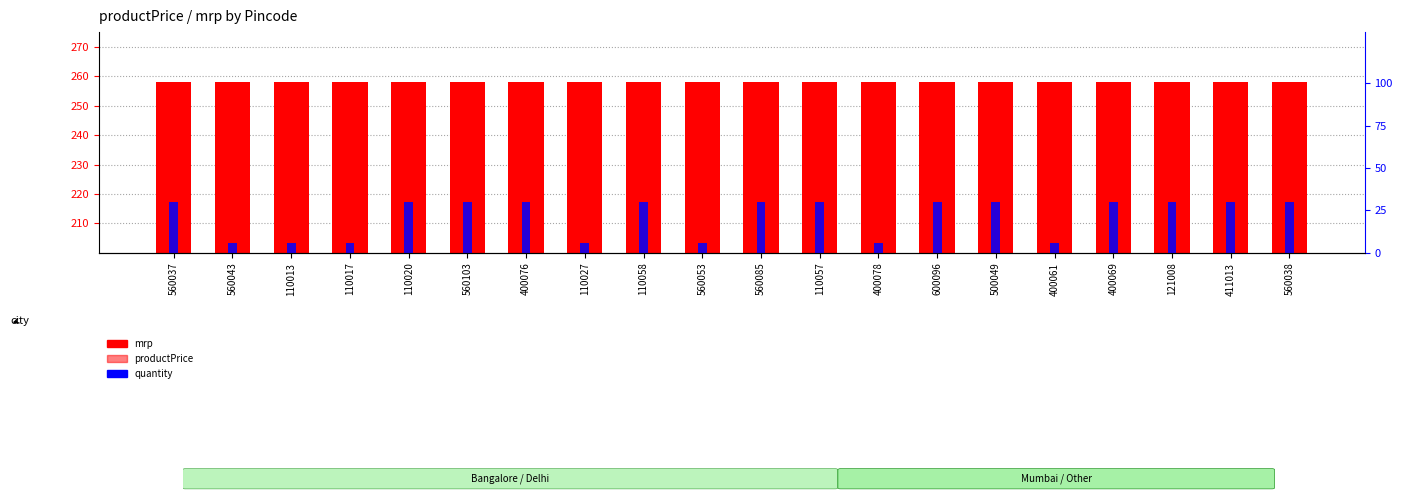

What are all the series names shown in the legend?

mrp, productPrice, quantity